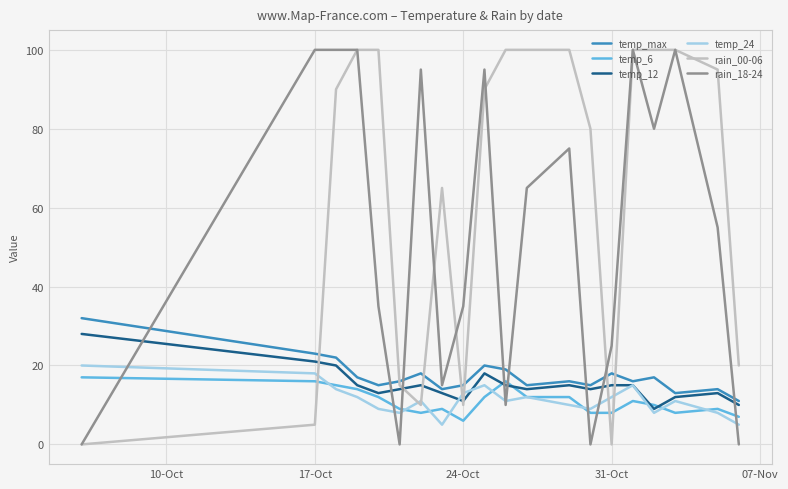

What is the greatest value displayed?

100